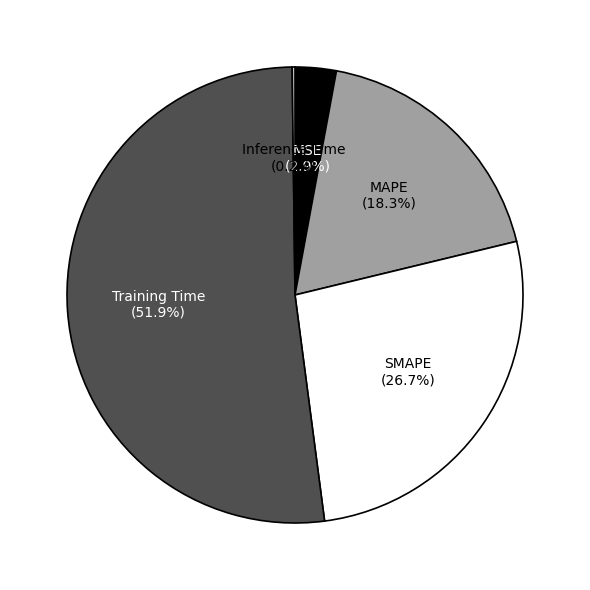

Which slice represents more than half of the pie?

Training Time